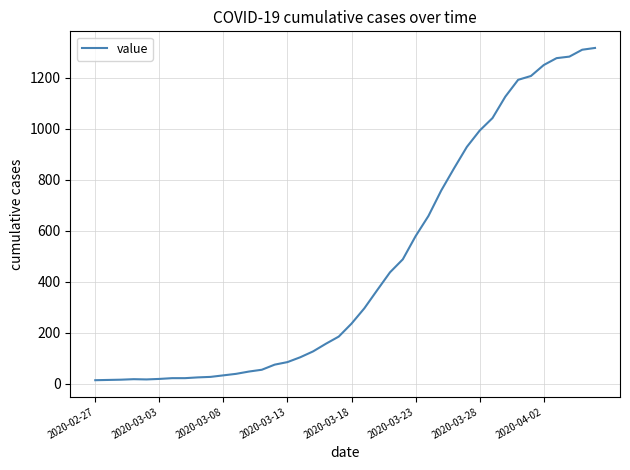

What is the sum of all values?

18653